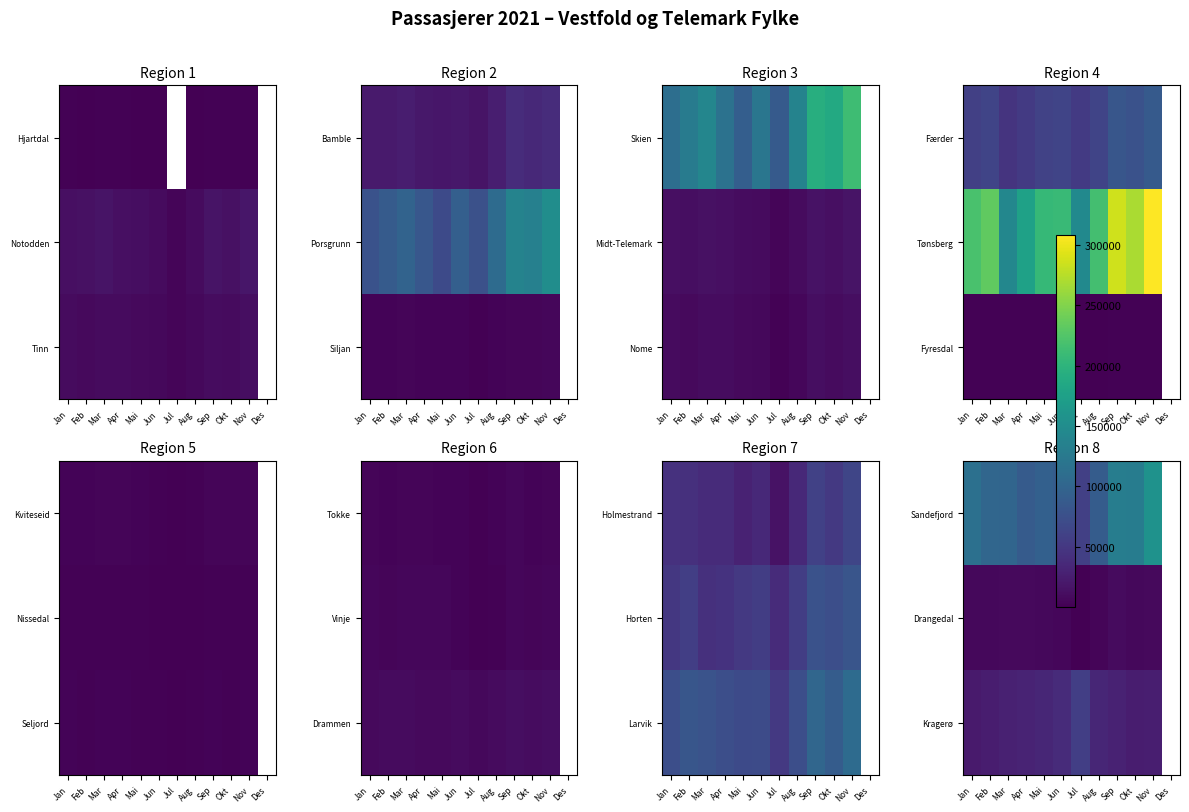

What is the difference between the highest and lowest values at Okt?

123039.0